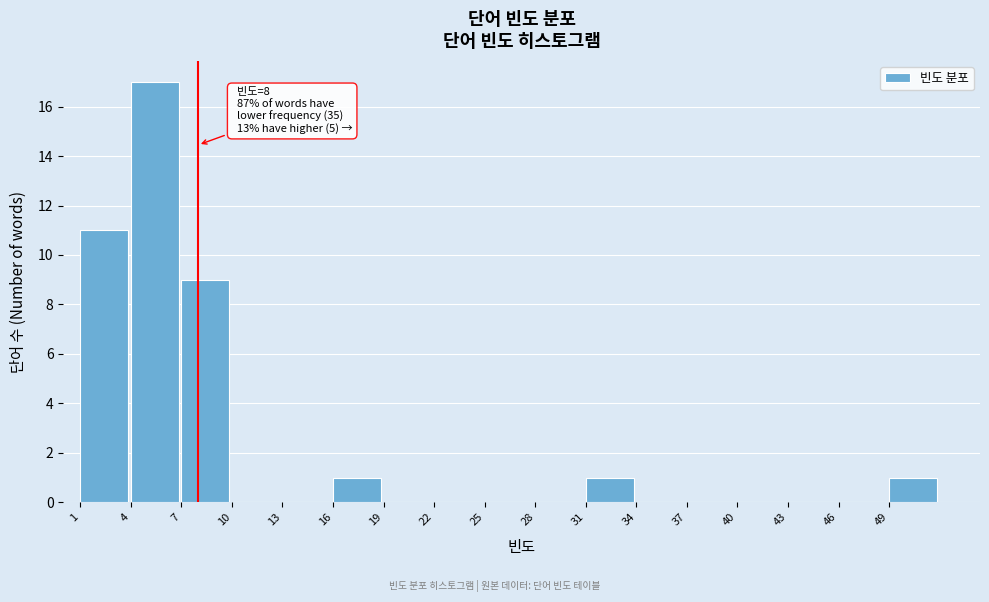

Which range on the x-axis has the tallest bar?

4 to 7